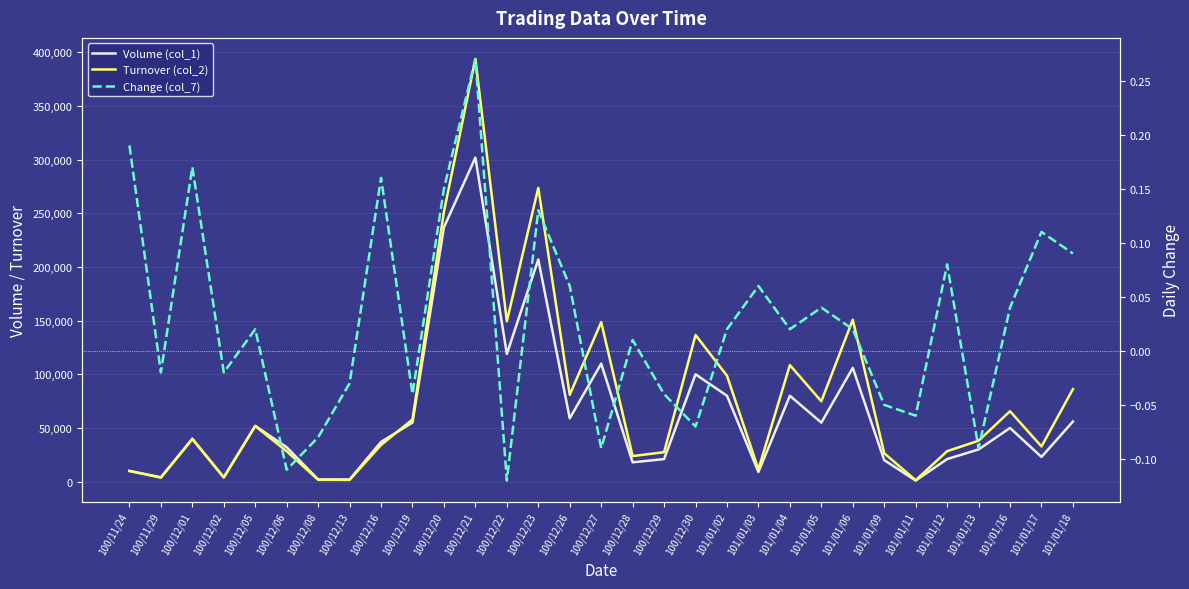

At which category is the sum across all series the highest?

100/12/21